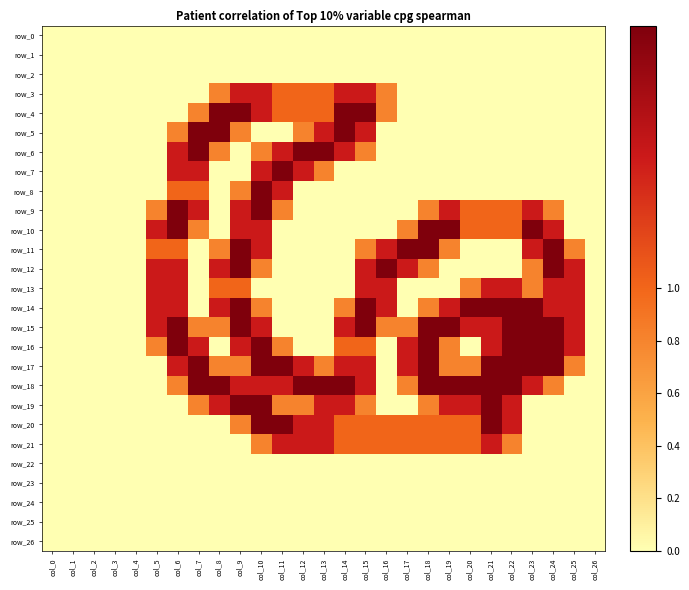

The value of row_26 at col_13 is 0.0. True or false?

True